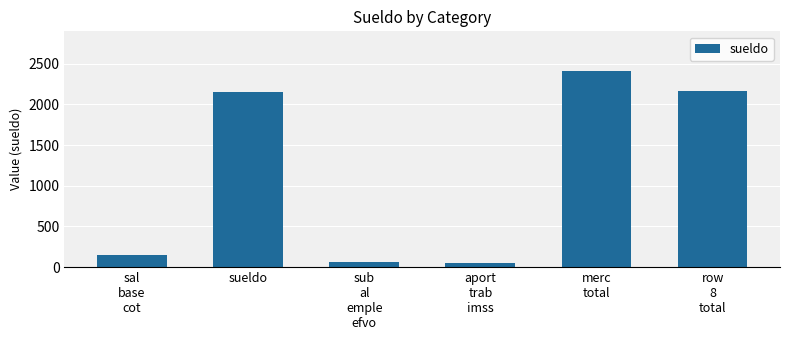

What is the value of the 2nd bar from the left?

2145.0